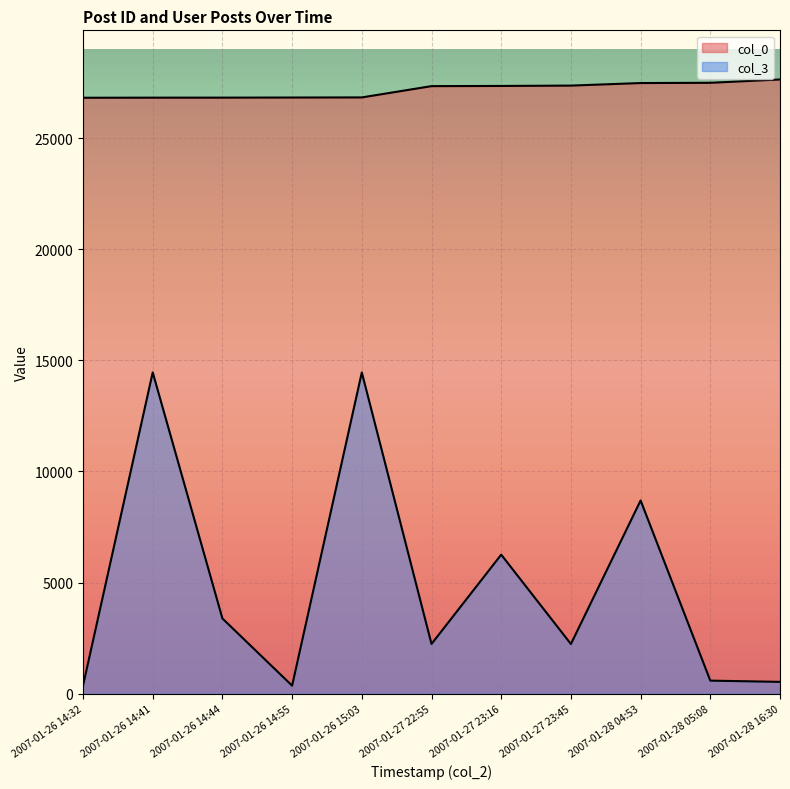

How many values in the col_0 series exceed 27342?

5